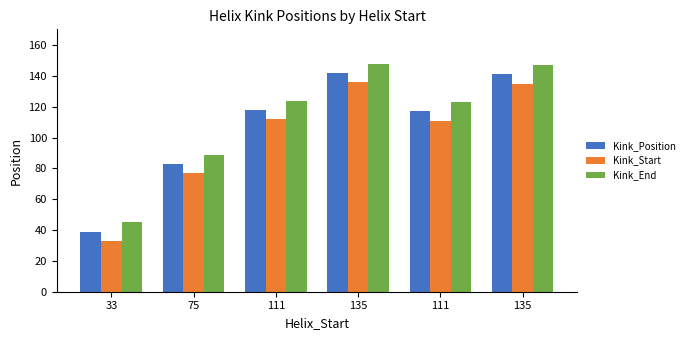

Reading left to right, extract all data points from this chart.

Kink_Position: 39	83	118	142	117	141
Kink_Start: 33	77	112	136	111	135
Kink_End: 45	89	124	148	123	147